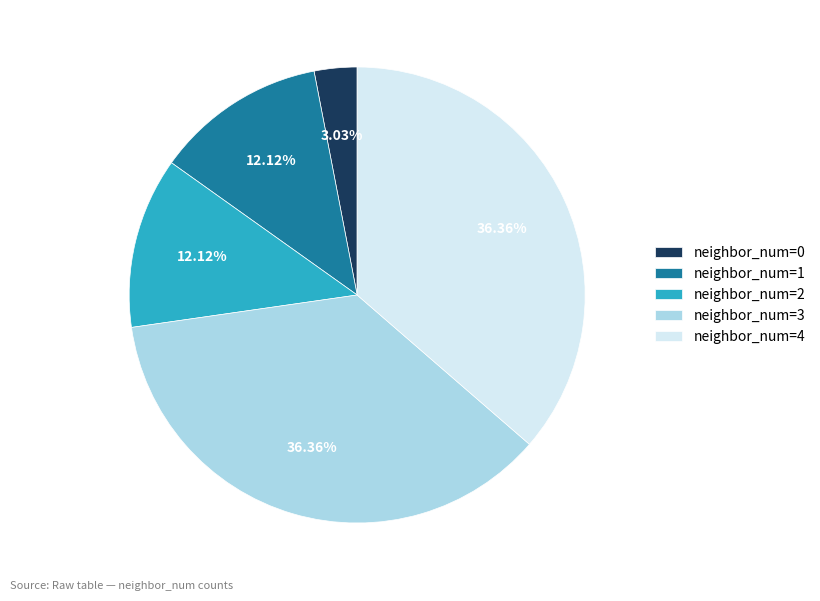

What is the ratio of the value at neighbor_num=1 to the value at neighbor_num=0?

4.0